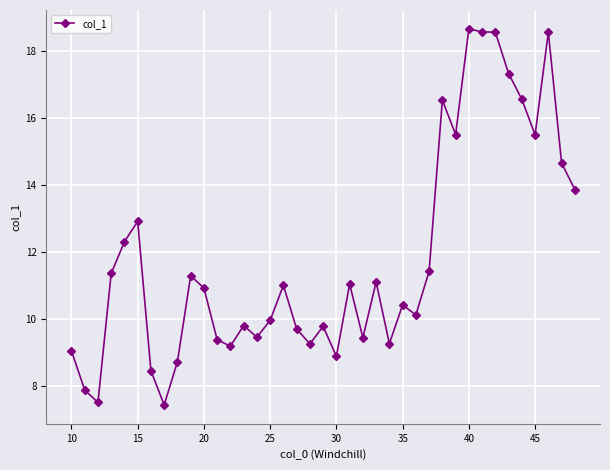

What is the sum of all values?

461.3